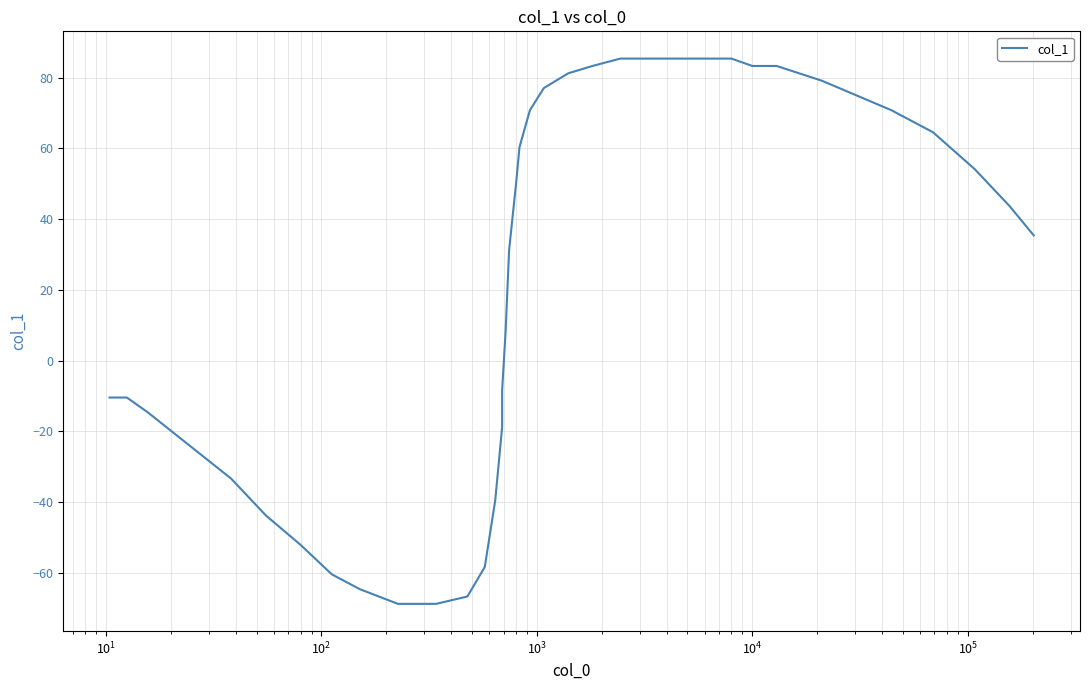

The value at 30 is 56.7. True or false?

False